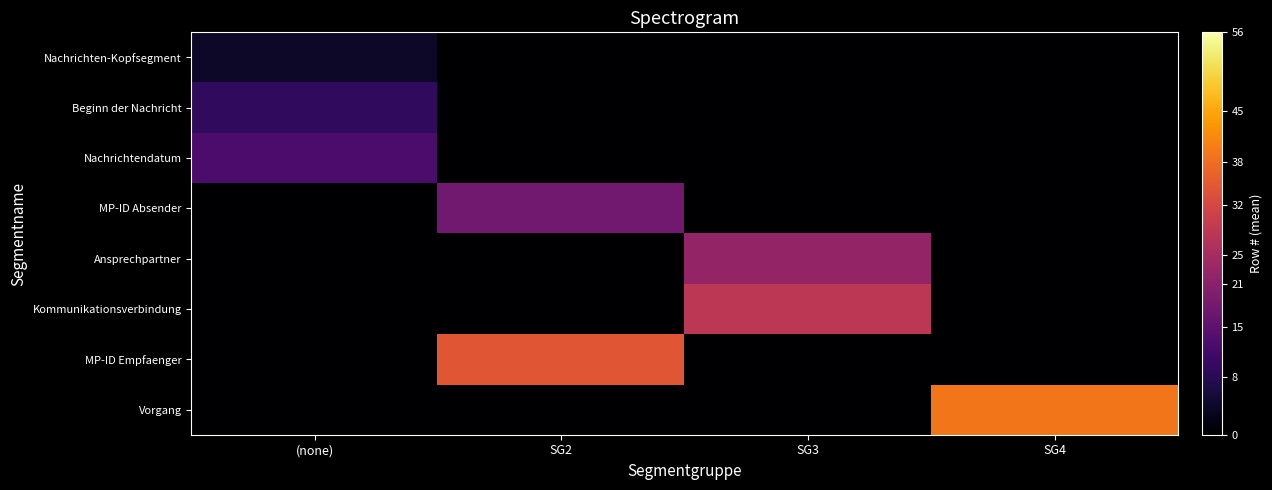

How many series are shown in this chart?

8